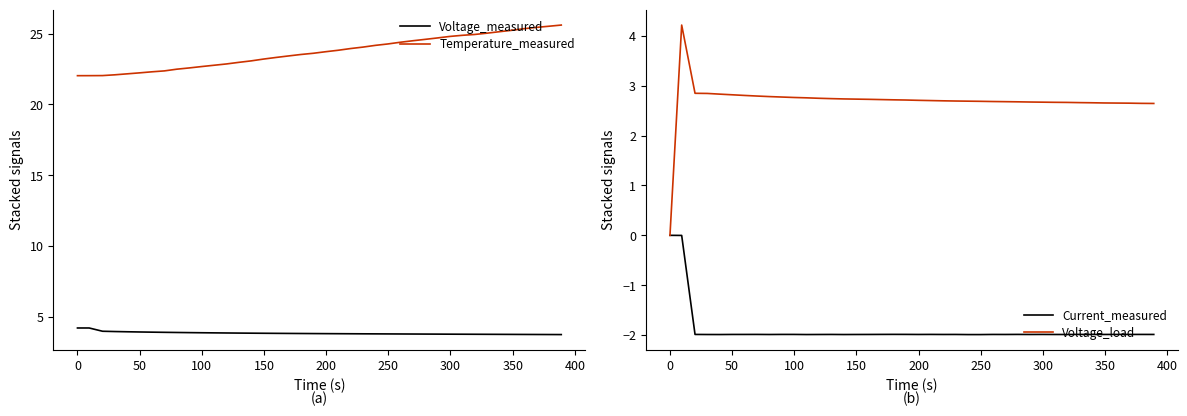

True or false: Voltage_measured and Temperature_measured cross at least once.

False